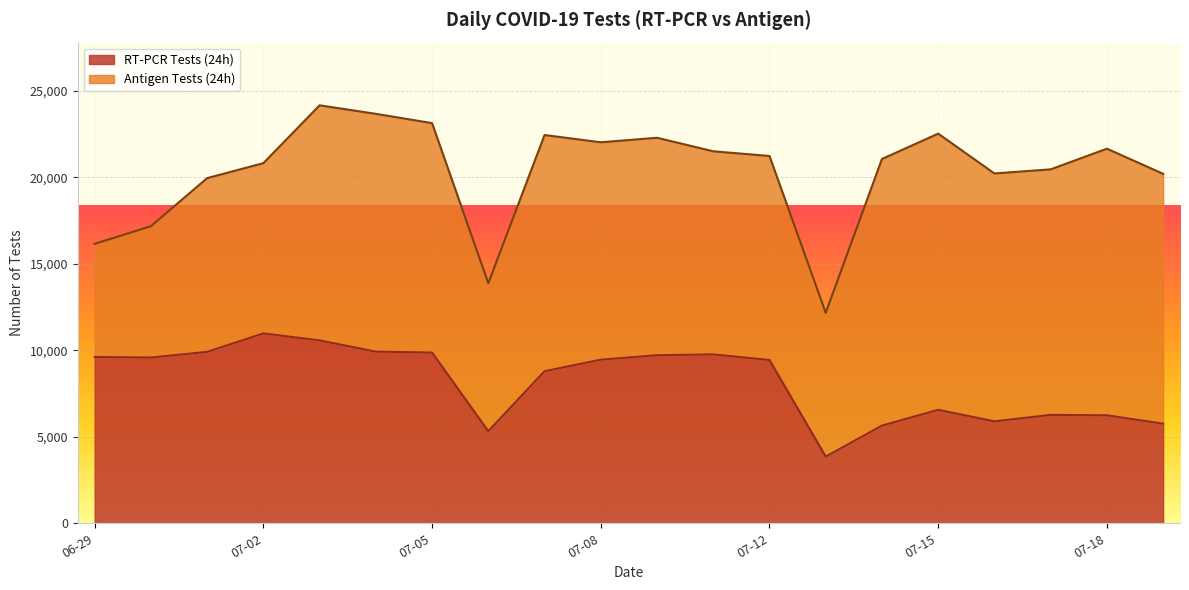

What is the minimum value for RT-PCR Tests (24h)?

3860